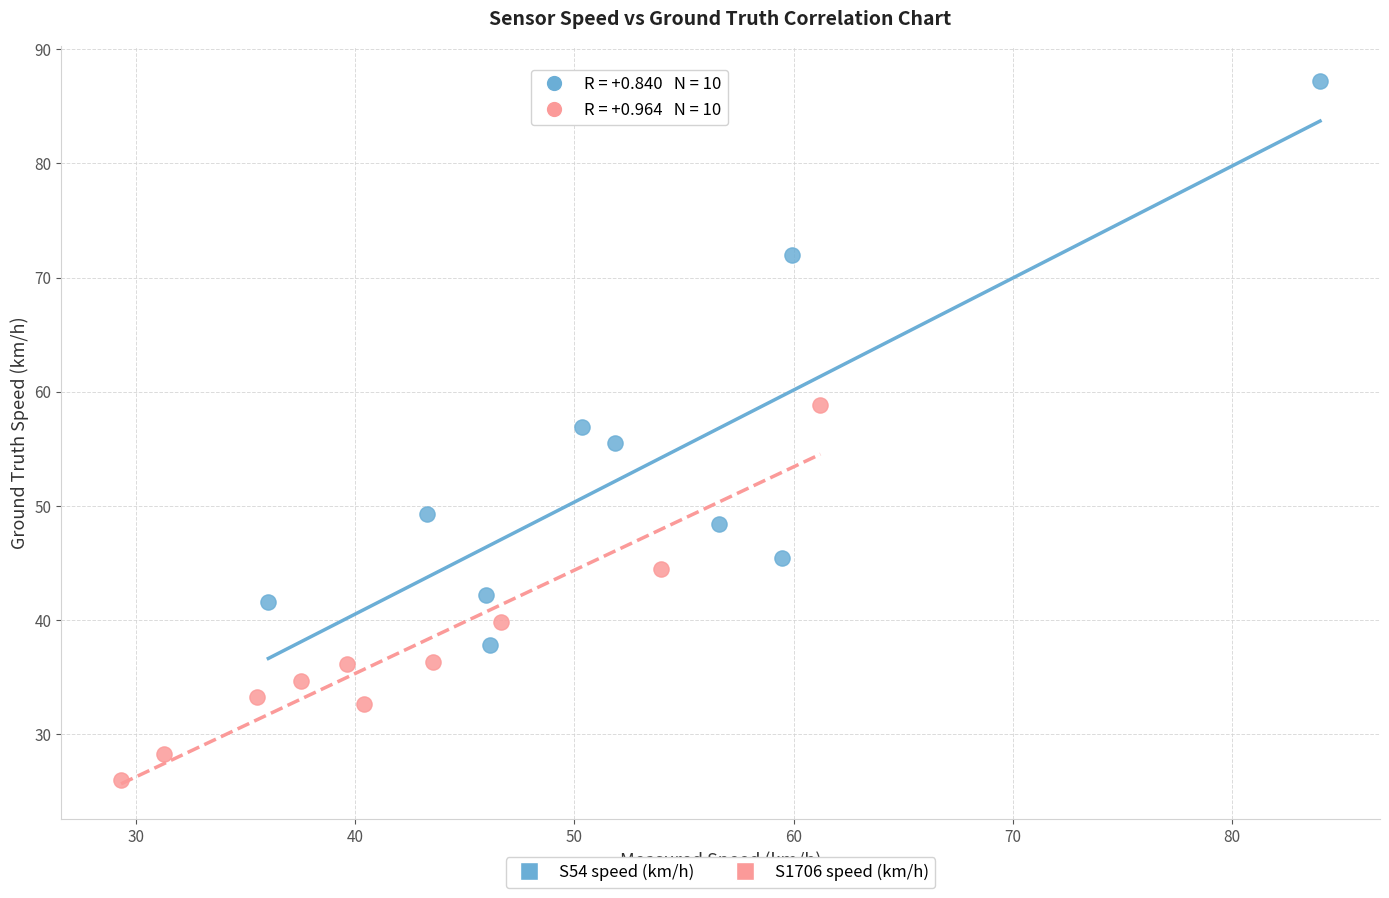

Which series has the largest Y range (max minus min)?

S54 speed (km/h)